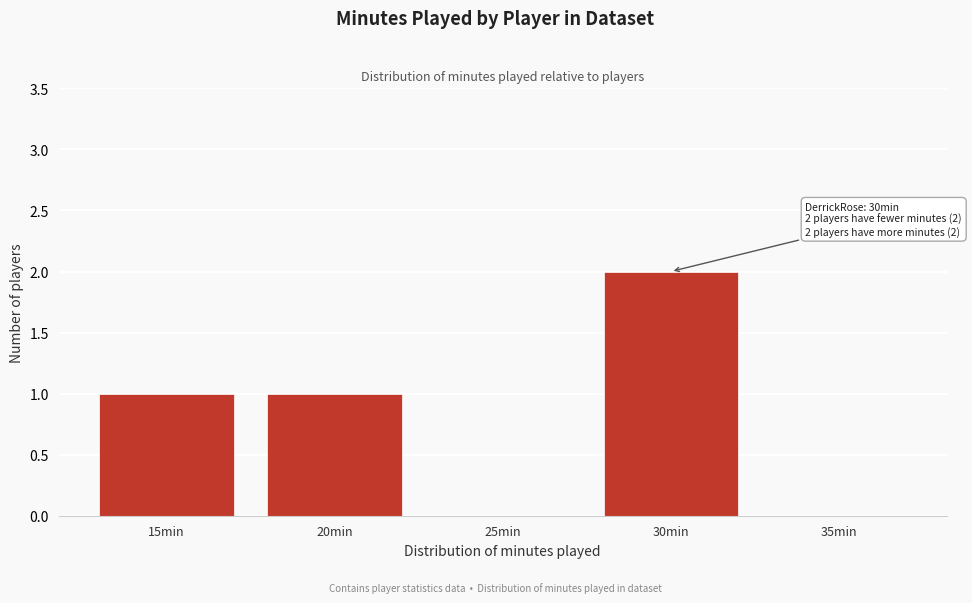

Reading right to left, extract all data points from this chart.

35min=0	30min=2	25min=0	20min=1	15min=1